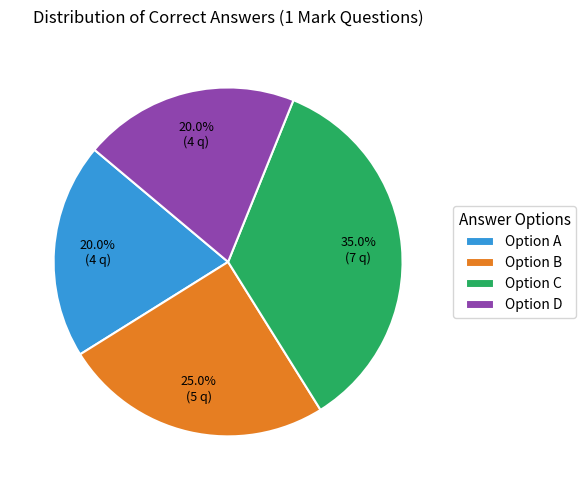

What percentage is NOT represented by Option B?

75.0%